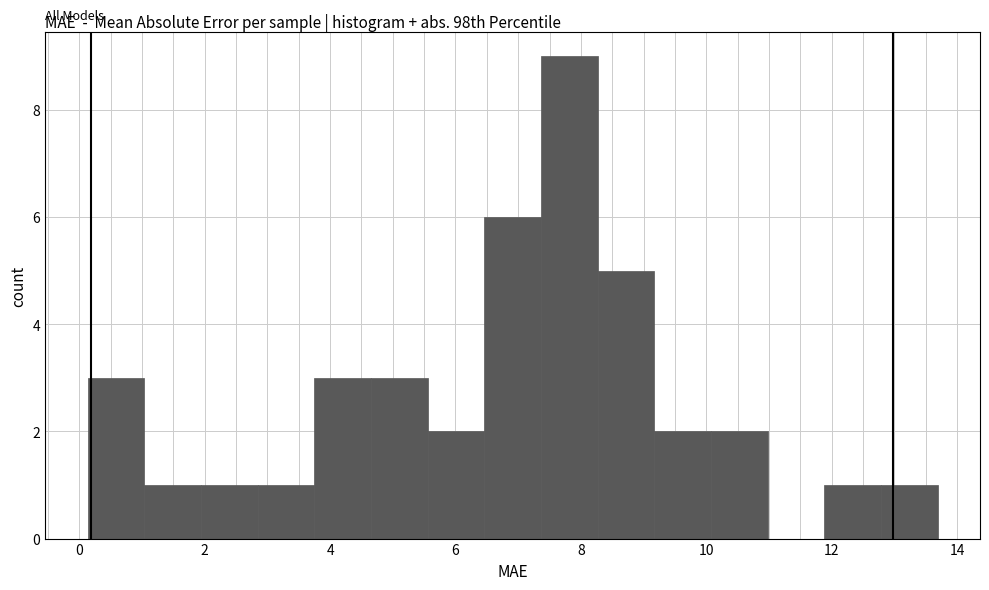

What is the height of the bar covering 2.0 to 2.8 on the x-axis? Neither the bar edges nor the heights are printed on the chart, so give them approximately, as read against the axes.

1